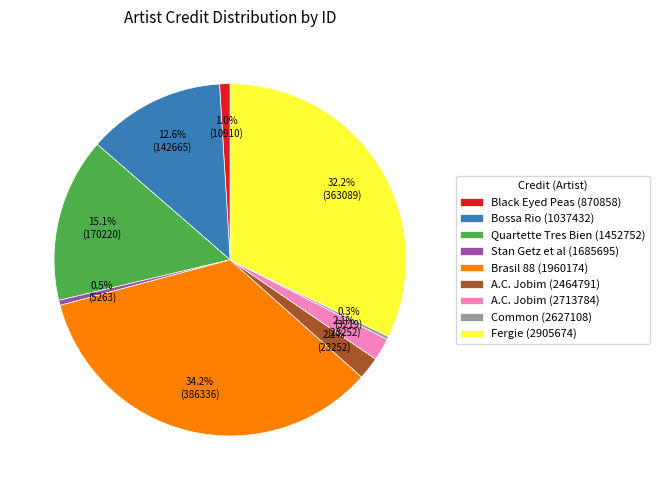

Does any single category account for the majority?

No